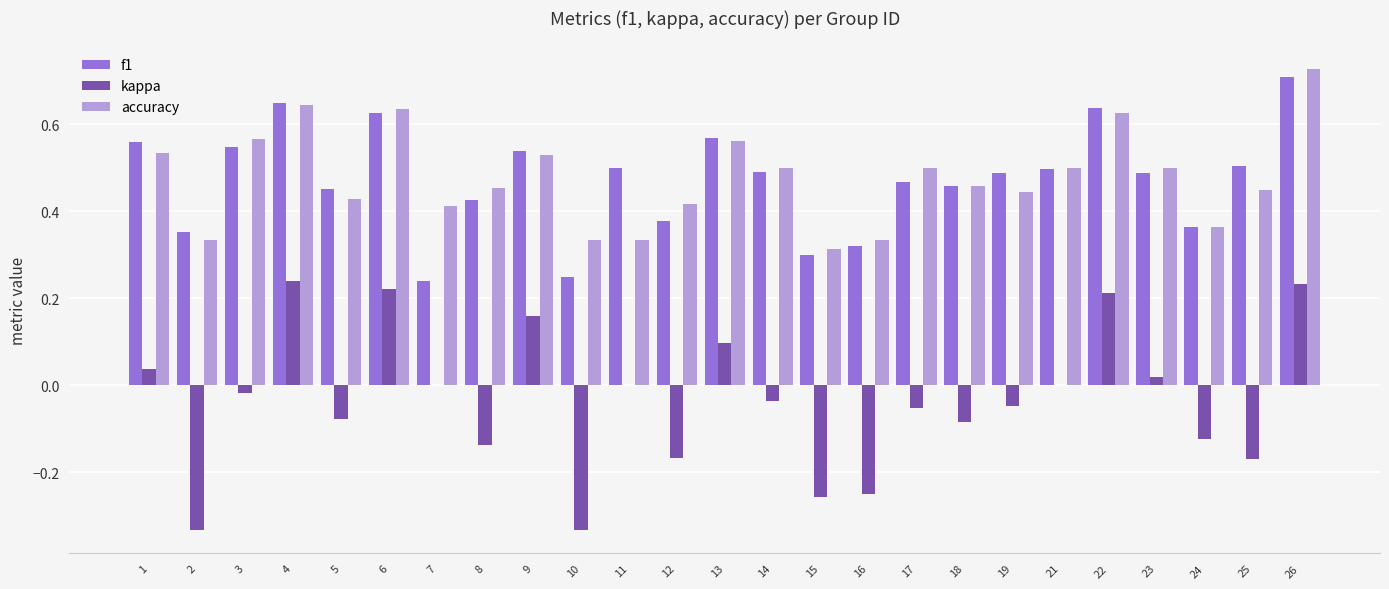

How many data points does each series have?

25